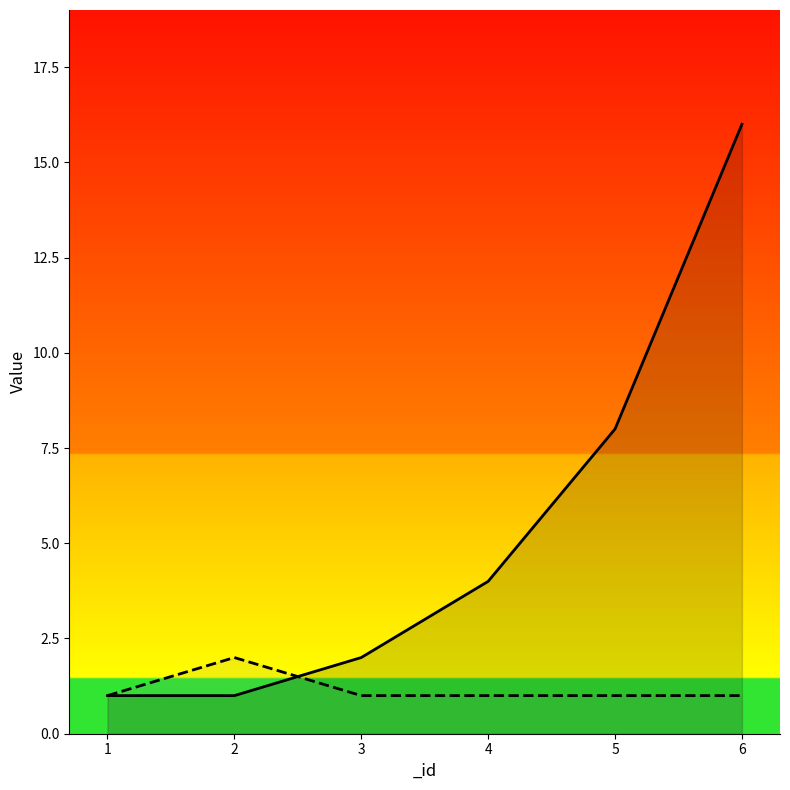

Rank the series at 5 from highest to lowest value.

_id_role, _id_privilege